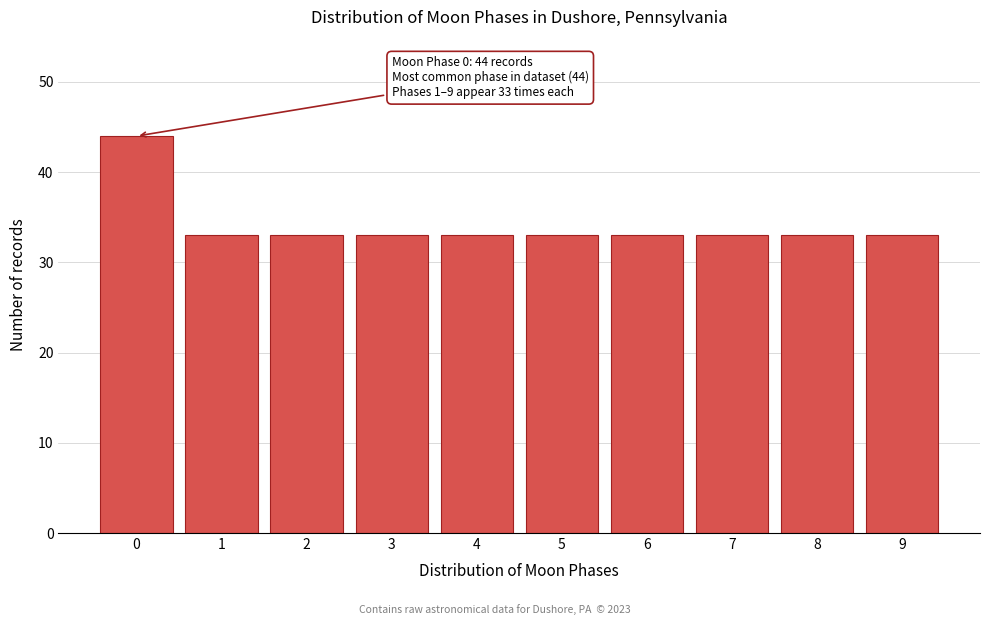

Reading left to right, transcribe all the data shown in this chart.

0=44	1=33	2=33	3=33	4=33	5=33	6=33	7=33	8=33	9=33